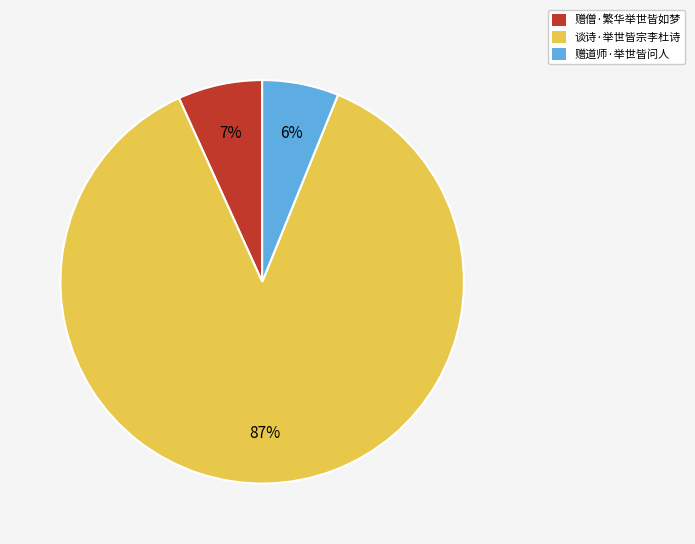

To the nearest percent, what is the combined percentage of 赠僧·繁华举世皆如梦 and 赠道师·举世皆问人?

13%